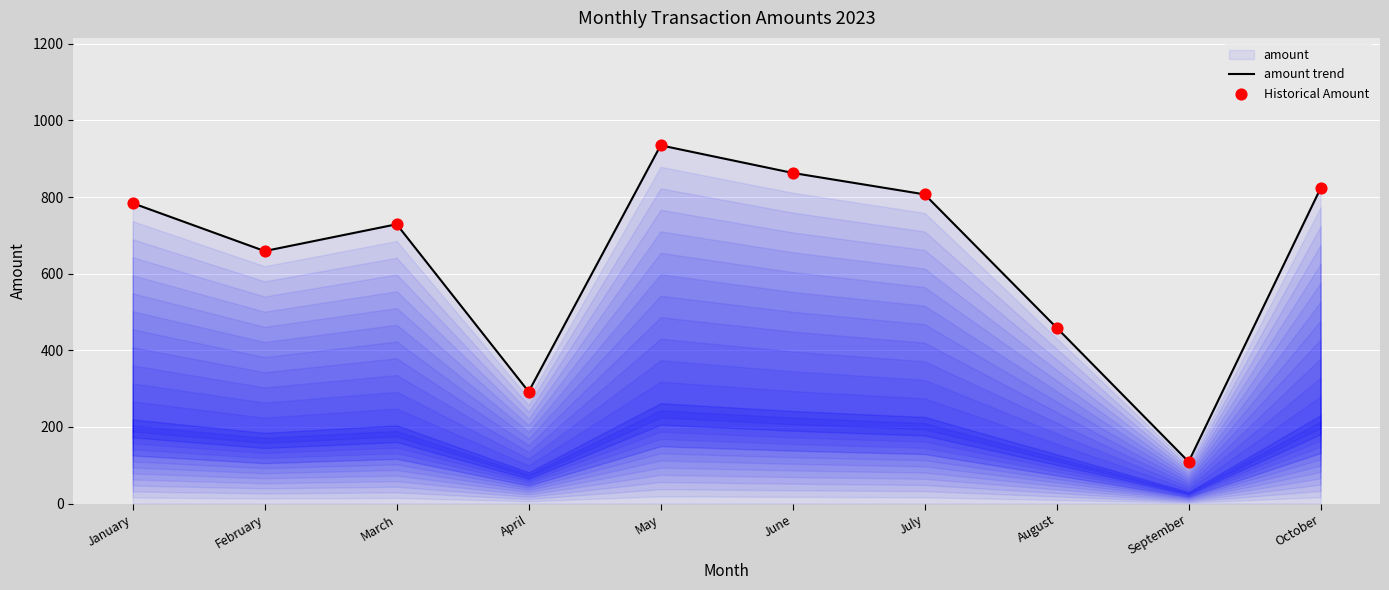

At which category is the sum across all series the highest?

May